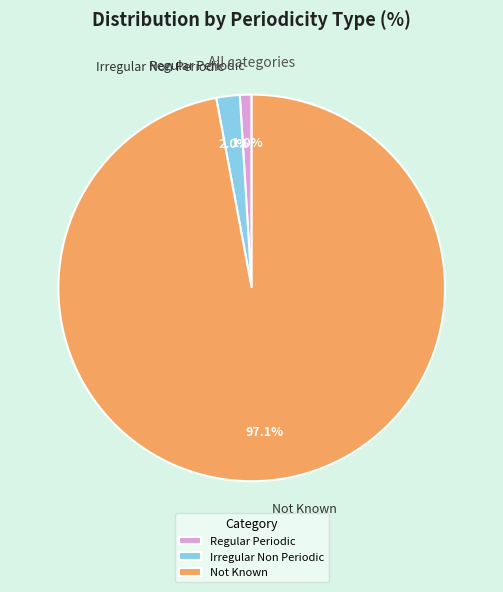

To the nearest percent, what is the combined percentage of Irregular Non Periodic and Not Known?

99%